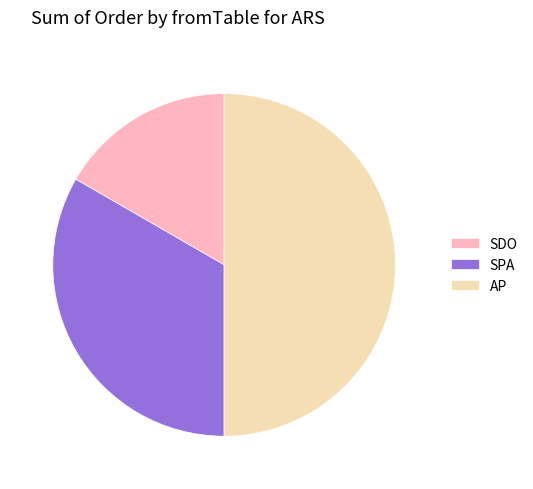

Rank the categories by value from highest to lowest.

AP, SPA, SDO